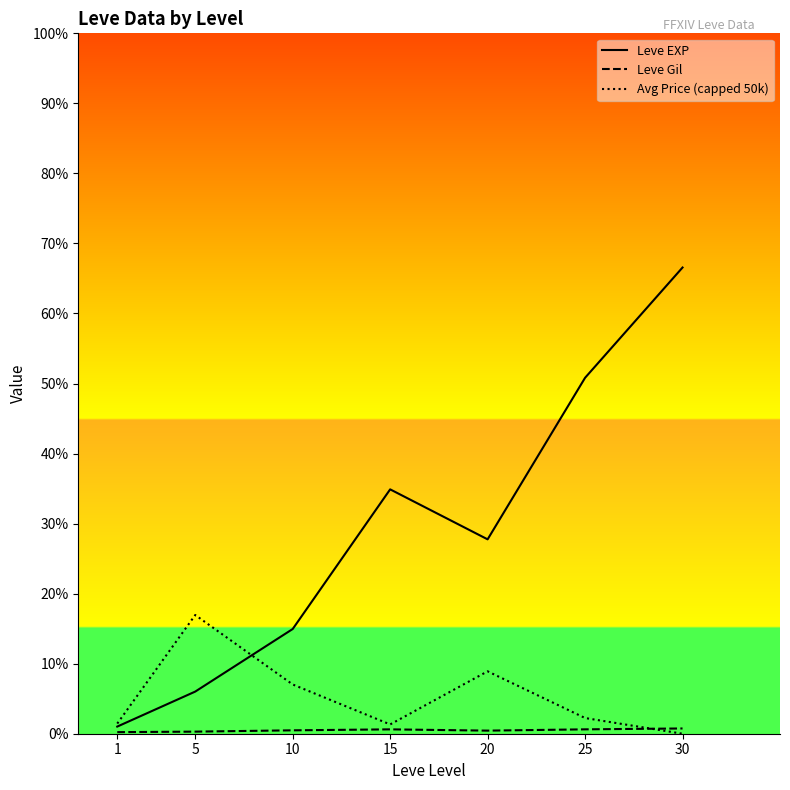

What is the value of the Leve Gil point at the 7th from the left?

375.2